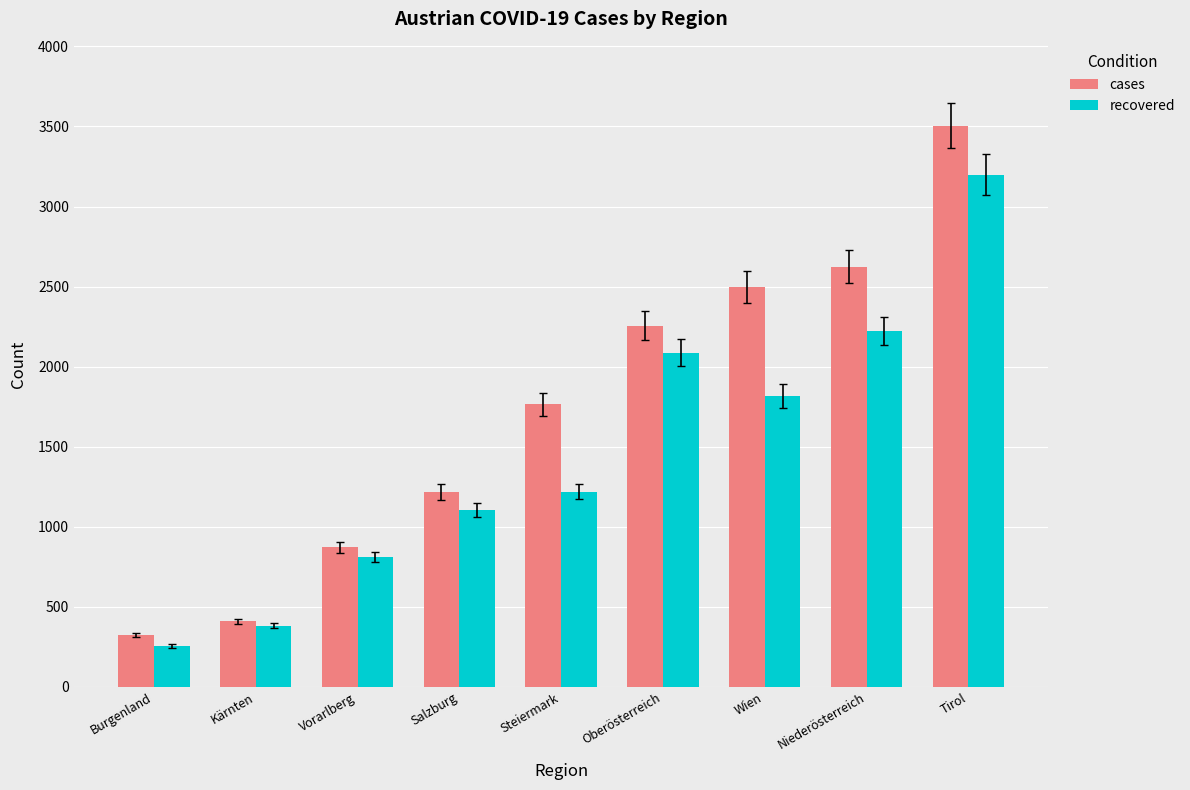

What is the difference between the recovered values at Salzburg and Wien?

715